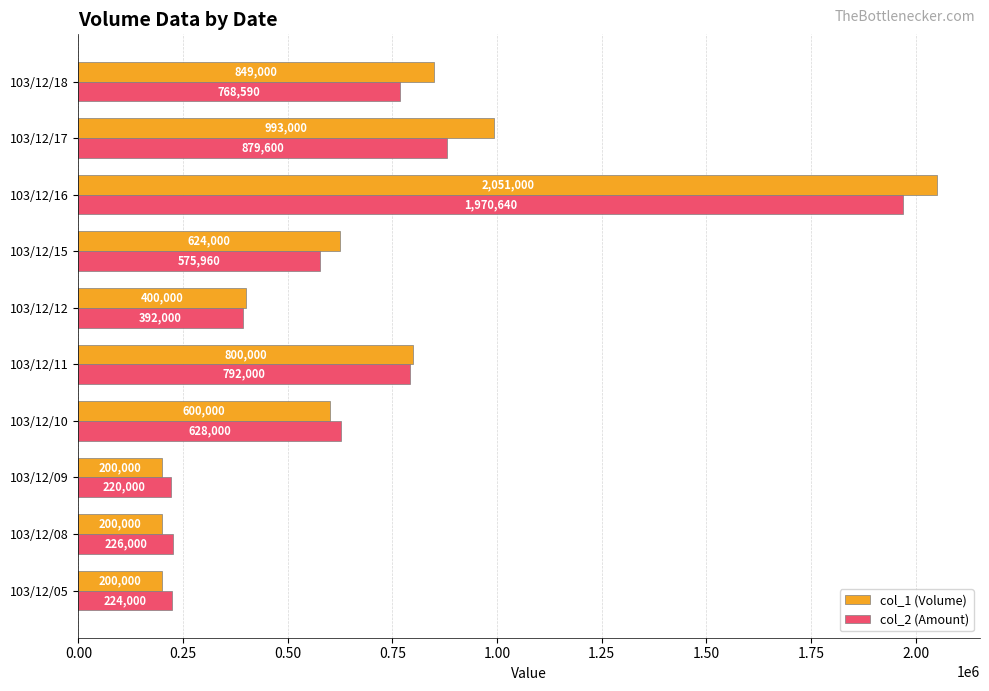

At which category does the chart reach its peak across all series?

103/12/16